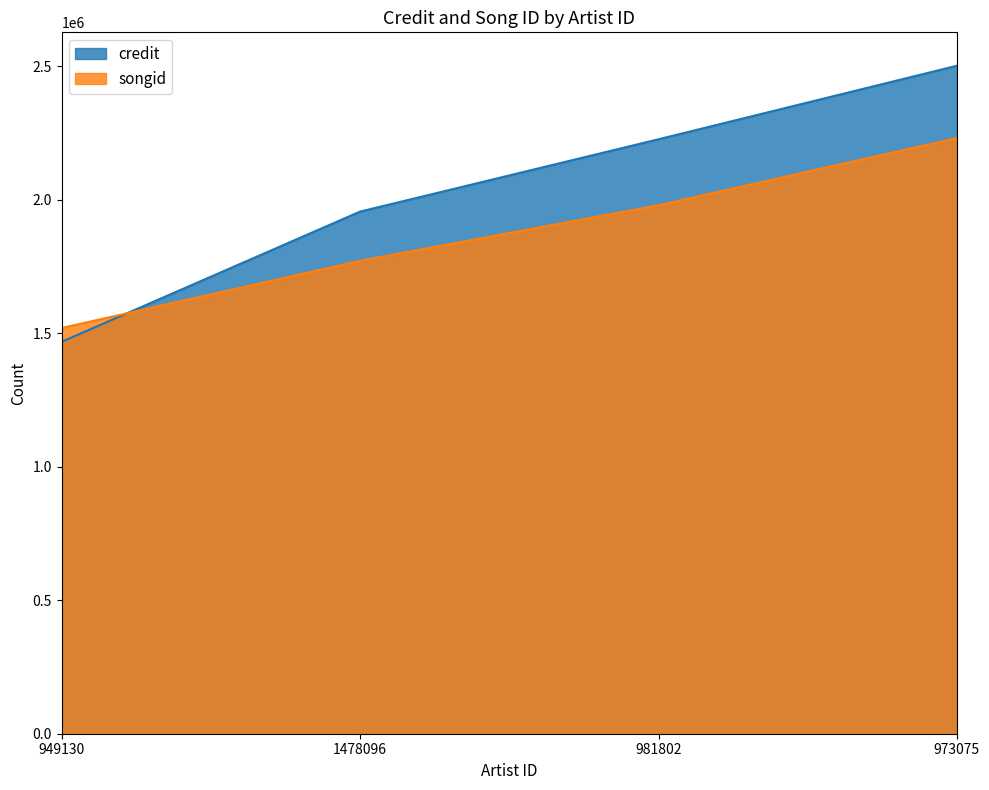

What is the difference between the highest and lowest values at 973075?

270957